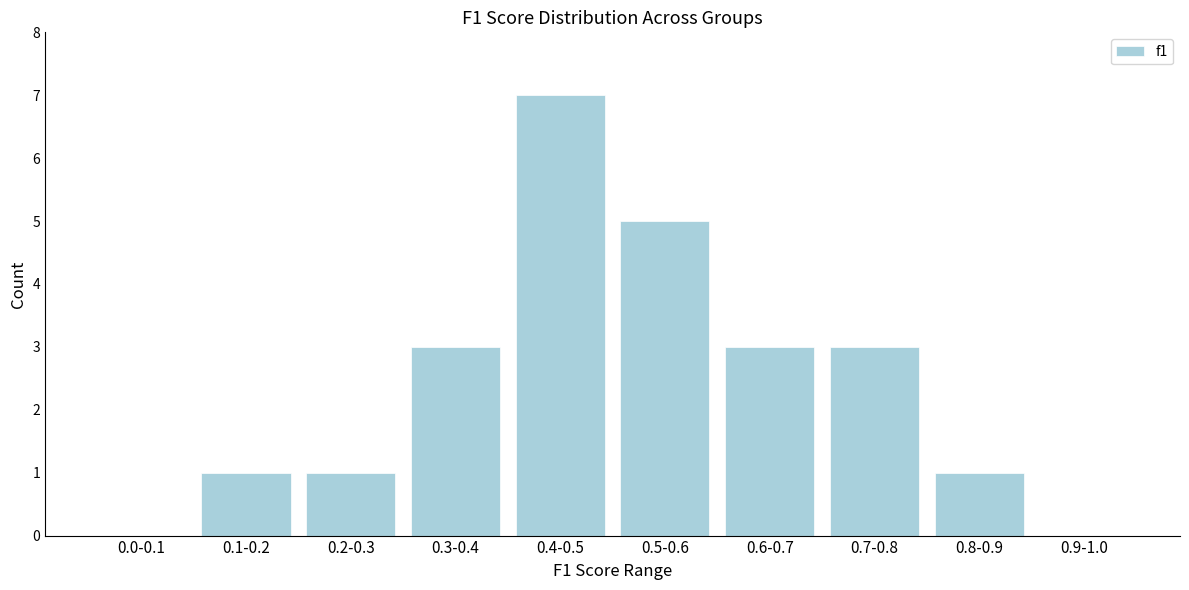

Reading right to left, list all the values displayed in this chart.

0.9-1.0=0	0.8-0.9=1	0.7-0.8=3	0.6-0.7=3	0.5-0.6=5	0.4-0.5=7	0.3-0.4=3	0.2-0.3=1	0.1-0.2=1	0.0-0.1=0